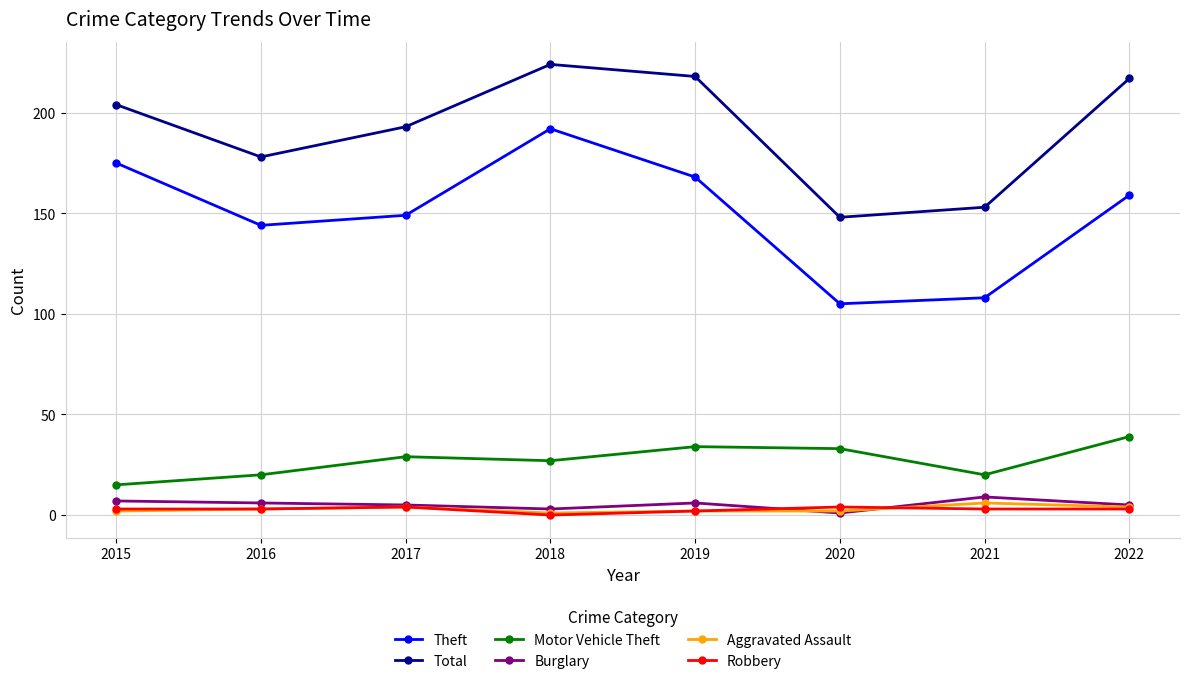

Is the value of Total at 2021 greater than the value of Motor Vehicle Theft at 2022?

Yes